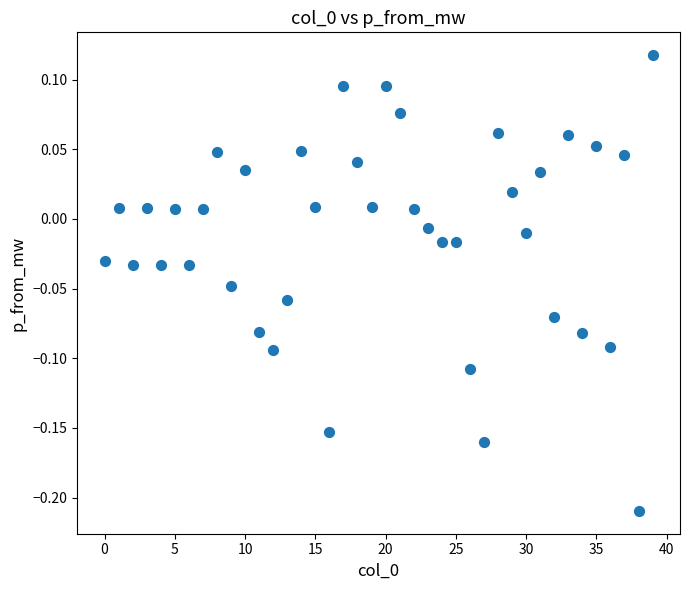

What is the range of Y values (max minus min)?

0.3